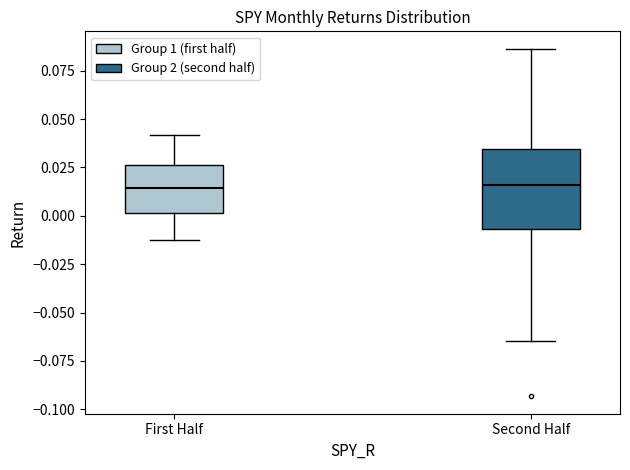

Reading left to right, read every box against the y-axis: the position of its median line, the range the box covers, and the ends of its whiskers. The values are not printed on the chart, so give them approximately, as read against the axis.

First Half: median 0.015, box 0.000 to 0.025, whiskers -0.010 to 0.040
Second Half: median 0.015, box -0.005 to 0.035, whiskers -0.065 to 0.085